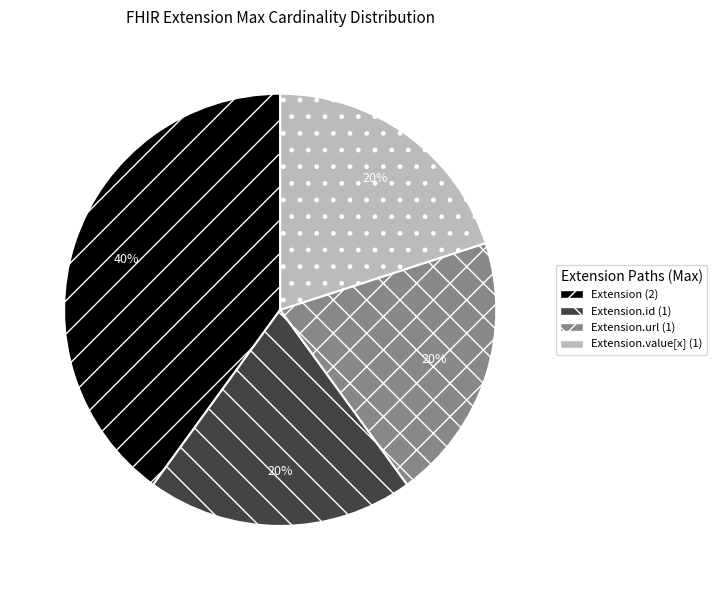

Is there any slice that represents more than half of the pie?

No